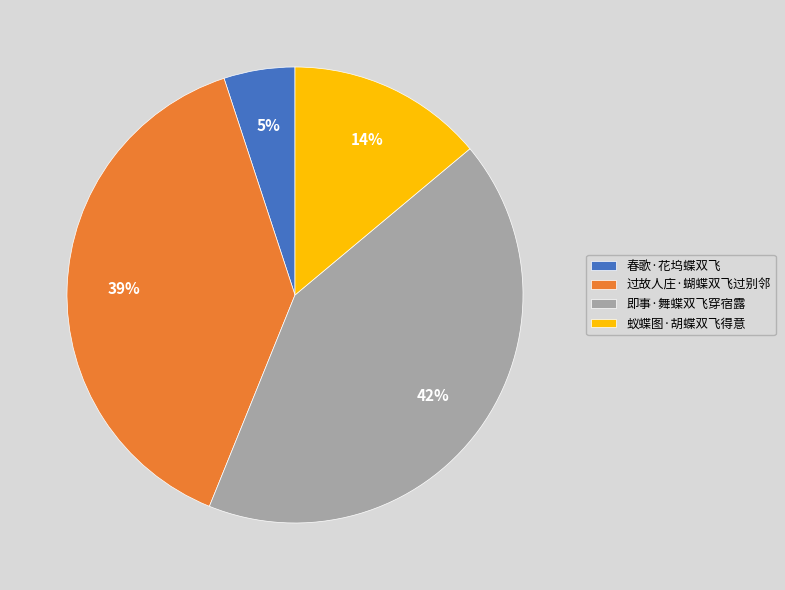

Rank the categories by value from highest to lowest.

即事·舞蝶双飞穿宿露, 过故人庄·蝴蝶双飞过别邻, 蚁蝶图·胡蝶双飞得意, 春歌·花坞蝶双飞